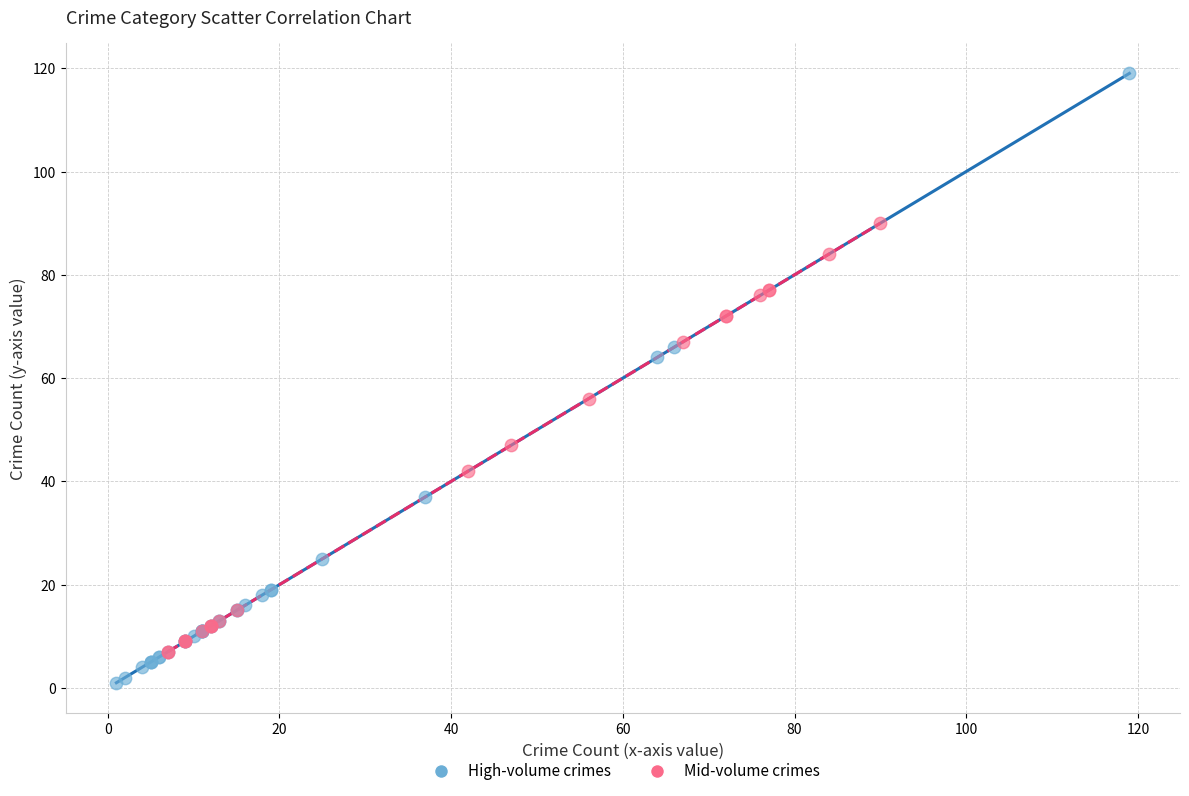

Which series has the largest Y range (max minus min)?

High-volume crimes